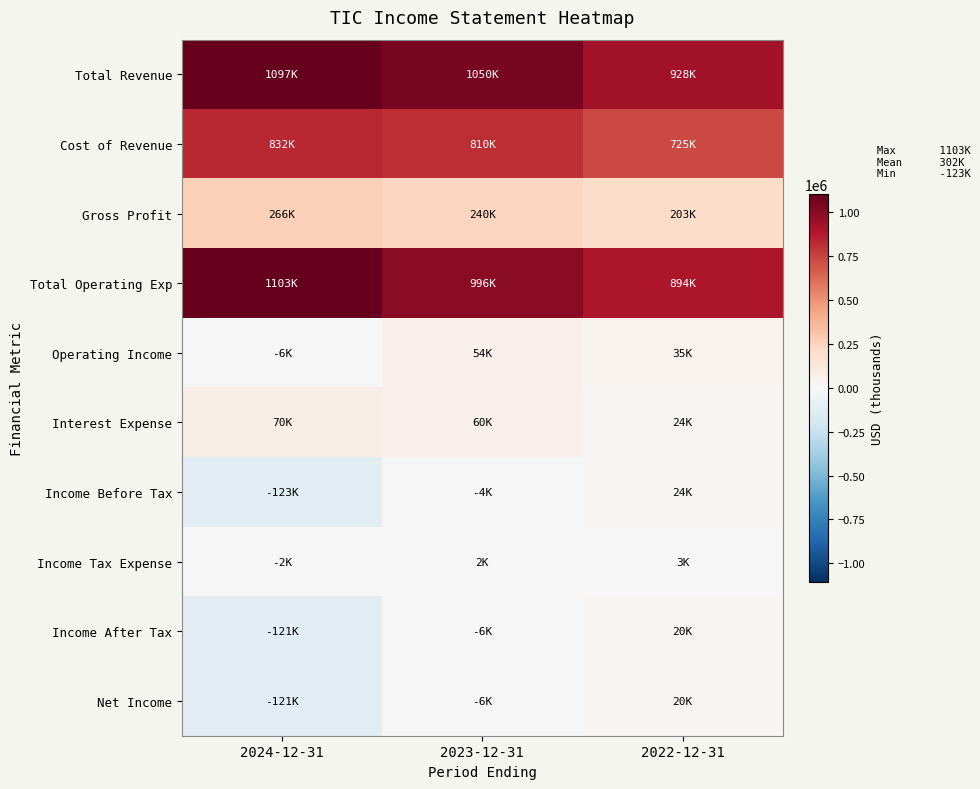

Which series changed the most between 2024-12-31 and 2023-12-31?

Income Before Tax